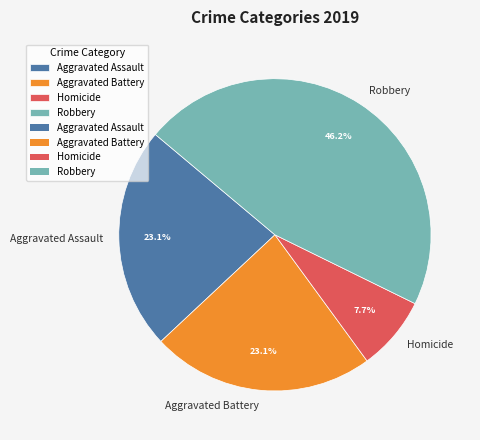

Between Robbery and Aggravated Battery, which is larger?

Robbery